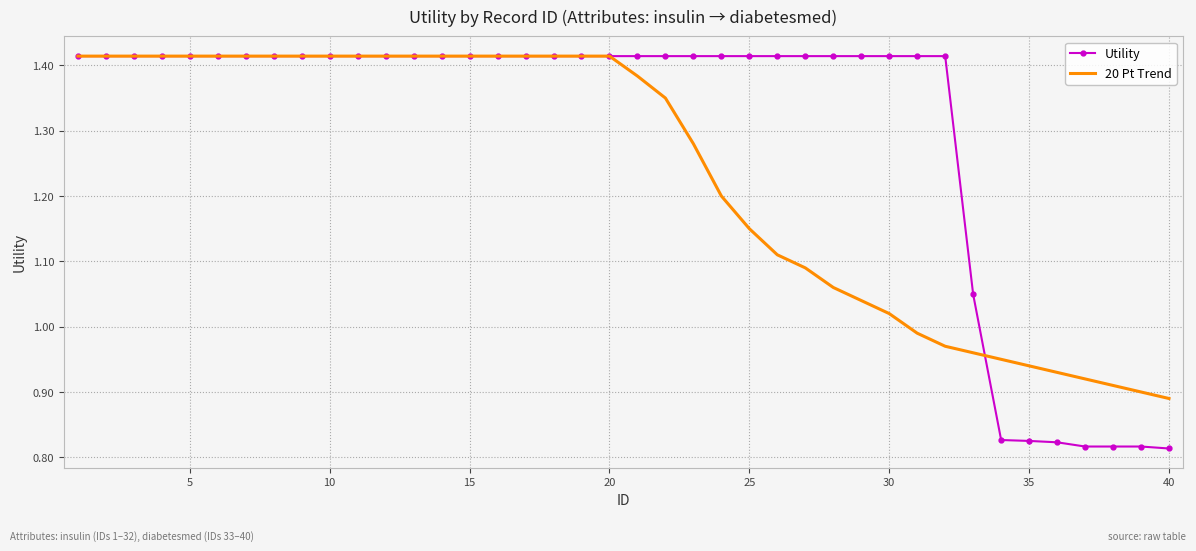

List the series in order of their overall mean, lowest first.

20 Pt Trend, Utility